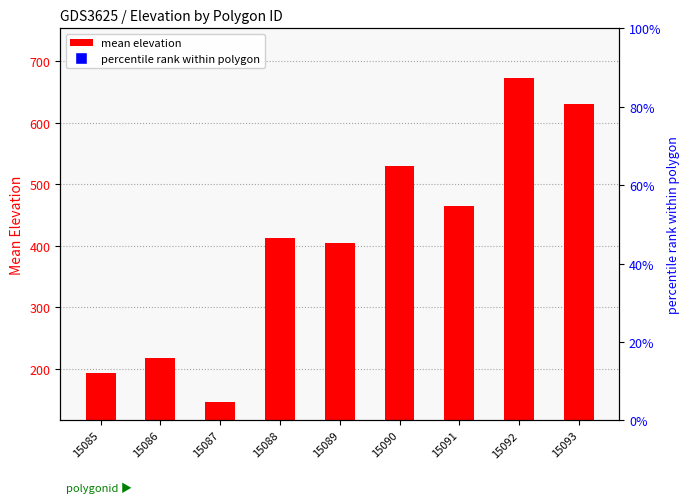

The chart shows a value of 485.7 at 15089. True or false?

False